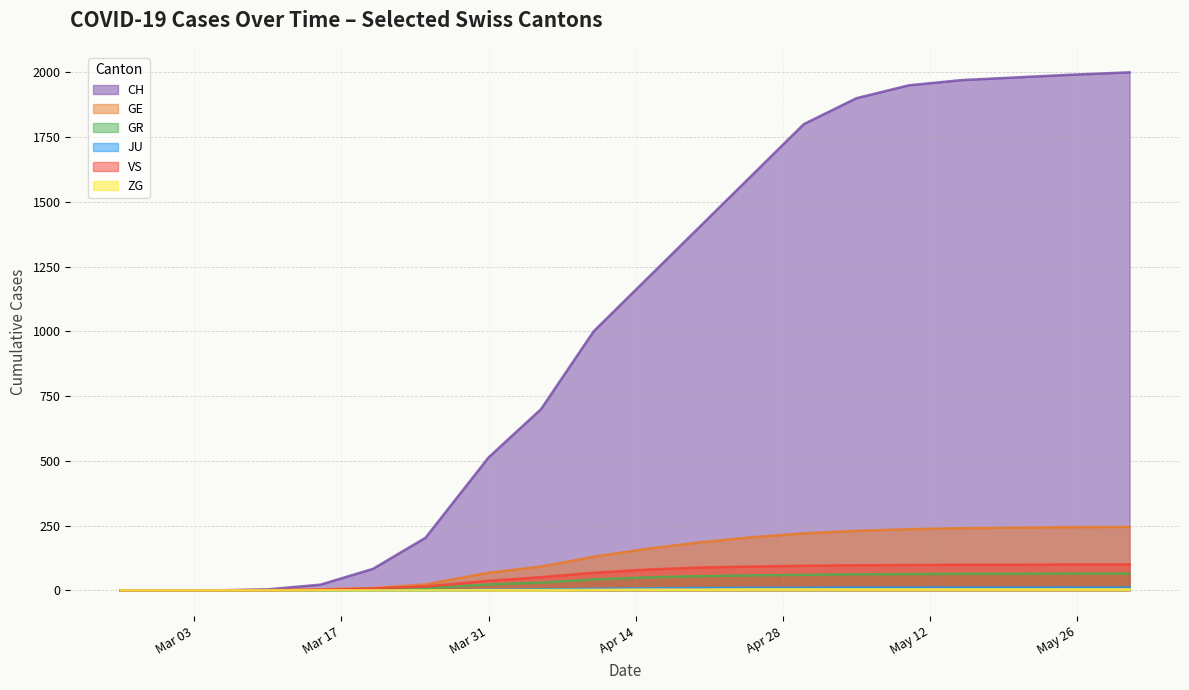

What are all the series names shown in the legend?

CH, GE, GR, JU, VS, ZG